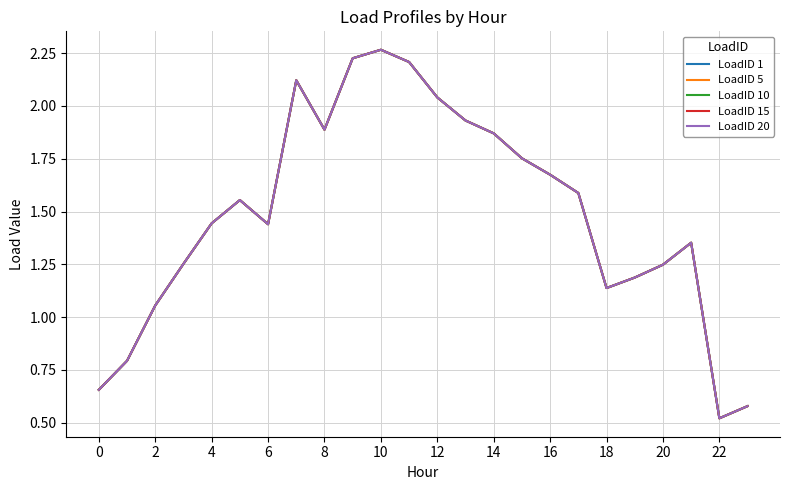

Reading left to right, what are all the values shown in this chart?

LoadID 1: 0.7	0.8	1.1	1.3	1.4	1.6	1.4	2.1	1.9	2.2	2.3	2.2	2.0	1.9	1.9	1.8	1.7	1.6	1.1	1.2	1.2	1.4	0.5	0.6
LoadID 5: 0.7	0.8	1.1	1.3	1.4	1.6	1.4	2.1	1.9	2.2	2.3	2.2	2.0	1.9	1.9	1.8	1.7	1.6	1.1	1.2	1.2	1.4	0.5	0.6
LoadID 10: 0.7	0.8	1.1	1.3	1.4	1.6	1.4	2.1	1.9	2.2	2.3	2.2	2.0	1.9	1.9	1.8	1.7	1.6	1.1	1.2	1.2	1.4	0.5	0.6
LoadID 15: 0.7	0.8	1.1	1.3	1.4	1.6	1.4	2.1	1.9	2.2	2.3	2.2	2.0	1.9	1.9	1.8	1.7	1.6	1.1	1.2	1.2	1.4	0.5	0.6
LoadID 20: 0.7	0.8	1.1	1.3	1.4	1.6	1.4	2.1	1.9	2.2	2.3	2.2	2.0	1.9	1.9	1.8	1.7	1.6	1.1	1.2	1.2	1.4	0.5	0.6